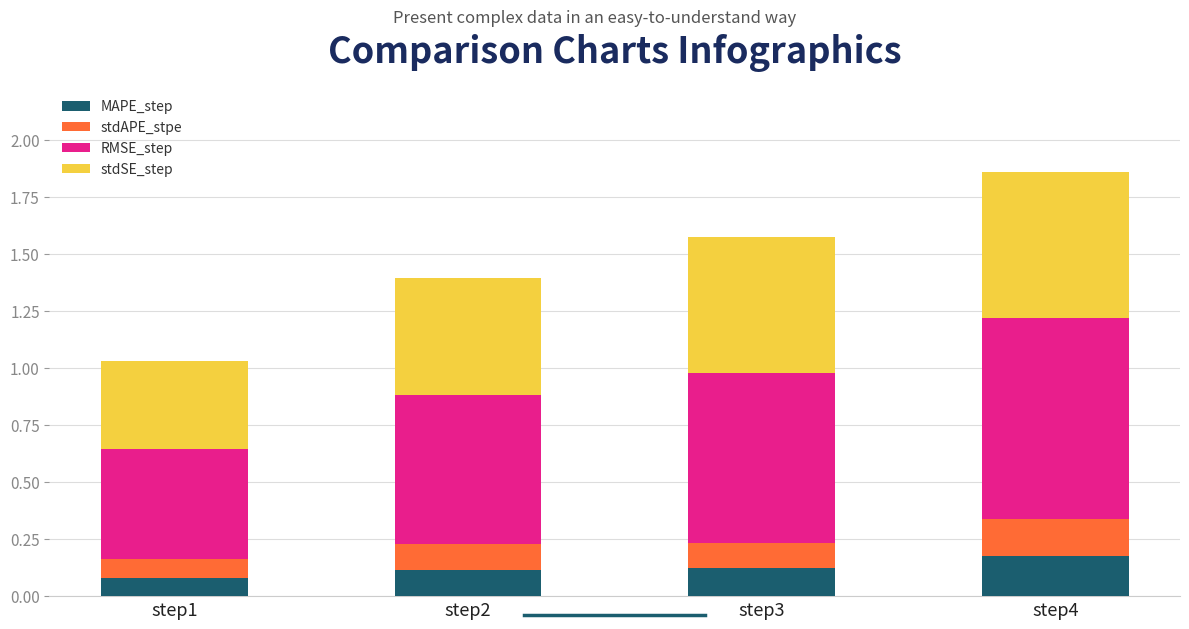

At which category is the sum across all series the highest?

step4